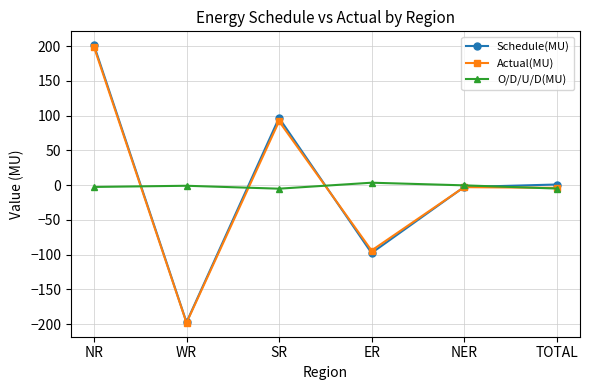

Is it true that O/D/U/D(MU) equals 3.6 at ER?

True